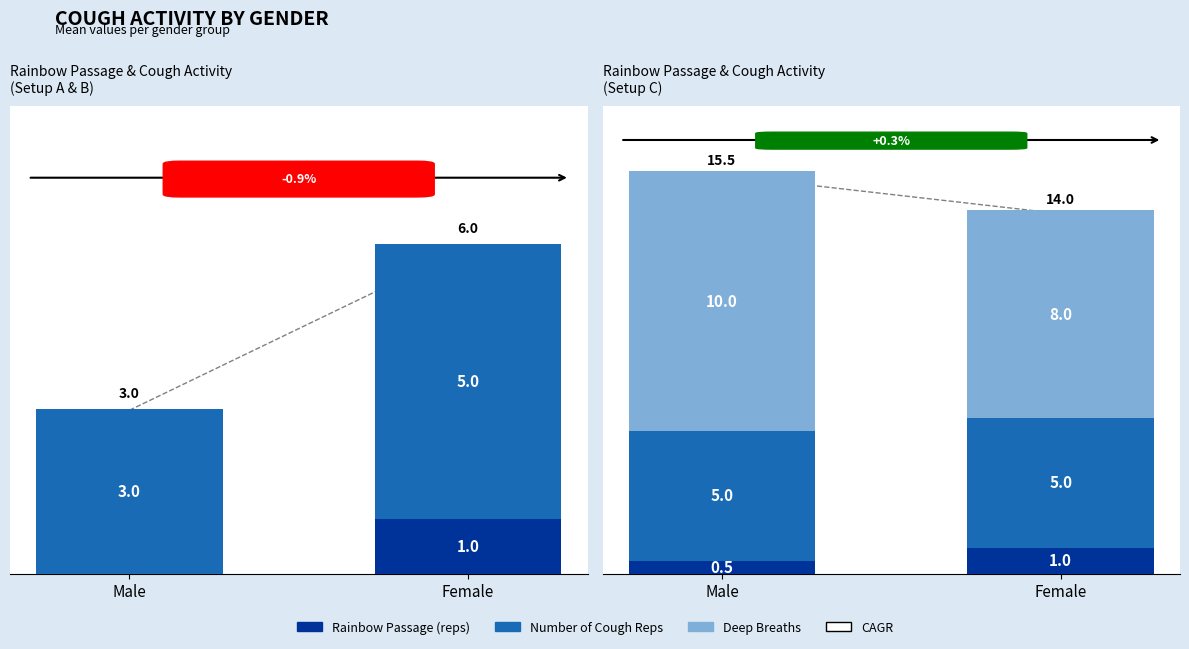

Count the Deep Breaths values in the range 8 to 10.

2